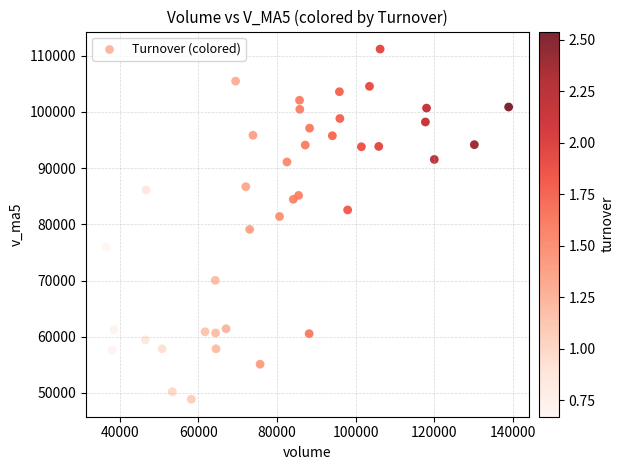

What is the range of X values (max minus min)?

102371.6